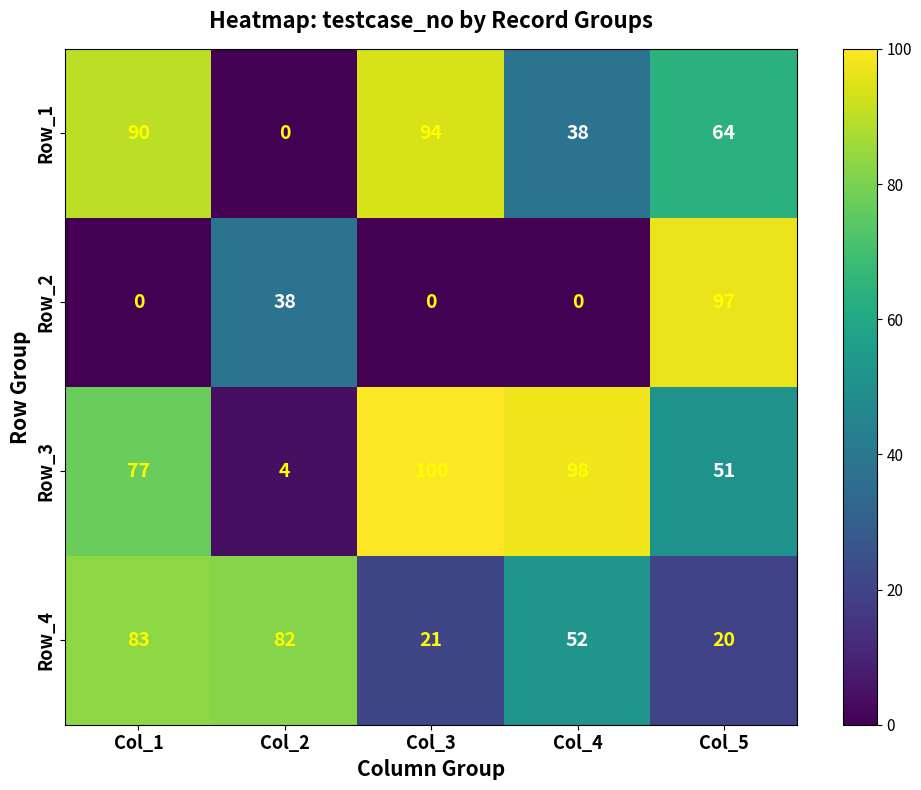

At which label is Row_1 closest to 47?

Col_4